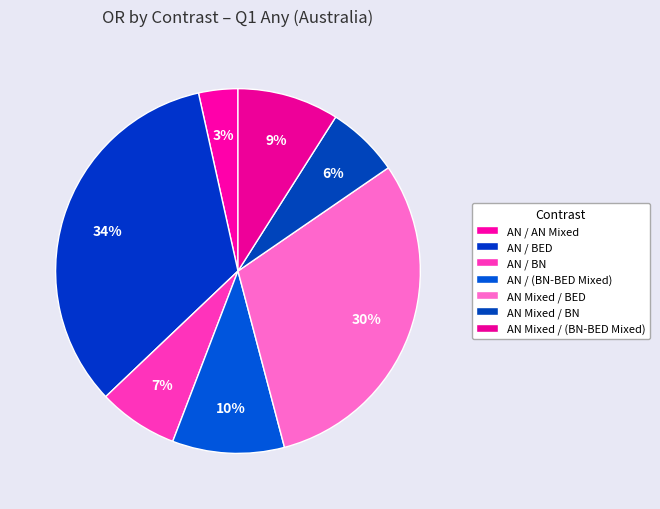

To the nearest percent, what percentage of the pie is AN Mixed / BN?

6%